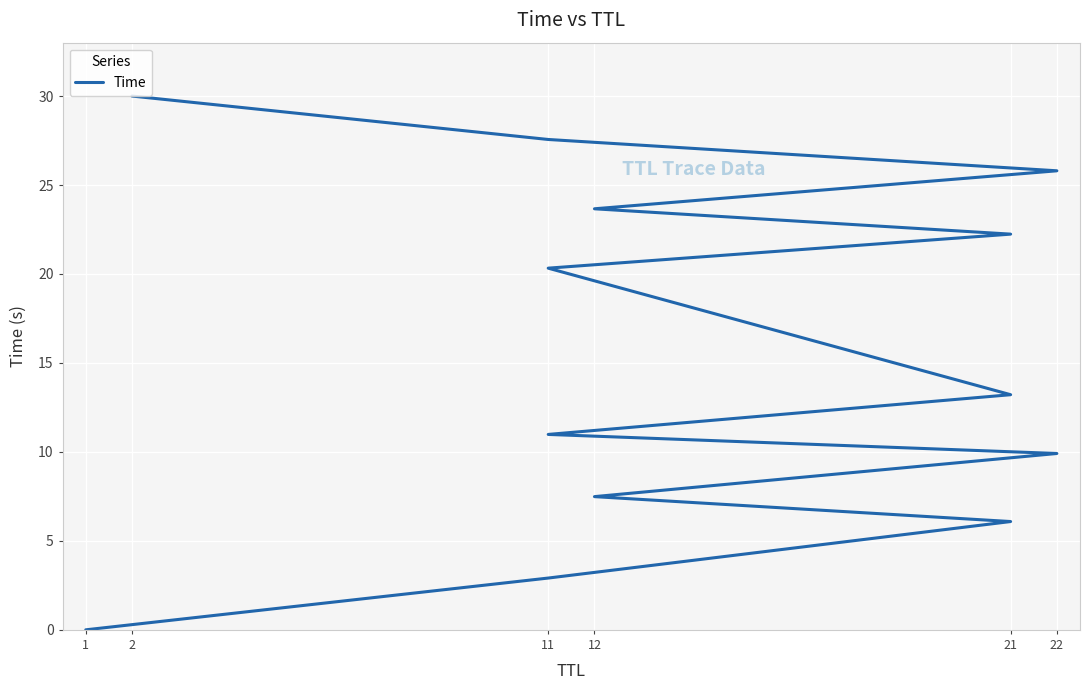

What is the label of the 12th point from the left?

11